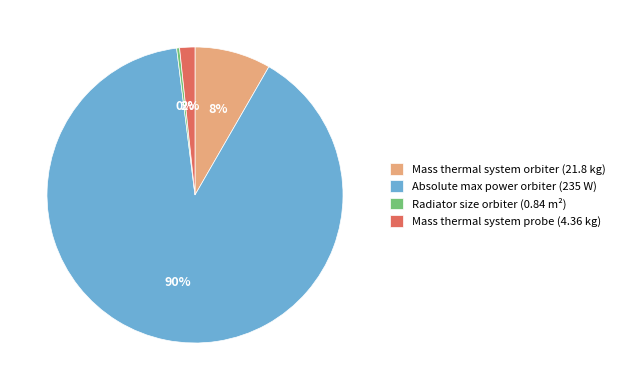

Does Absolute max power orbiter (235 W) represent more than half of the total?

Yes